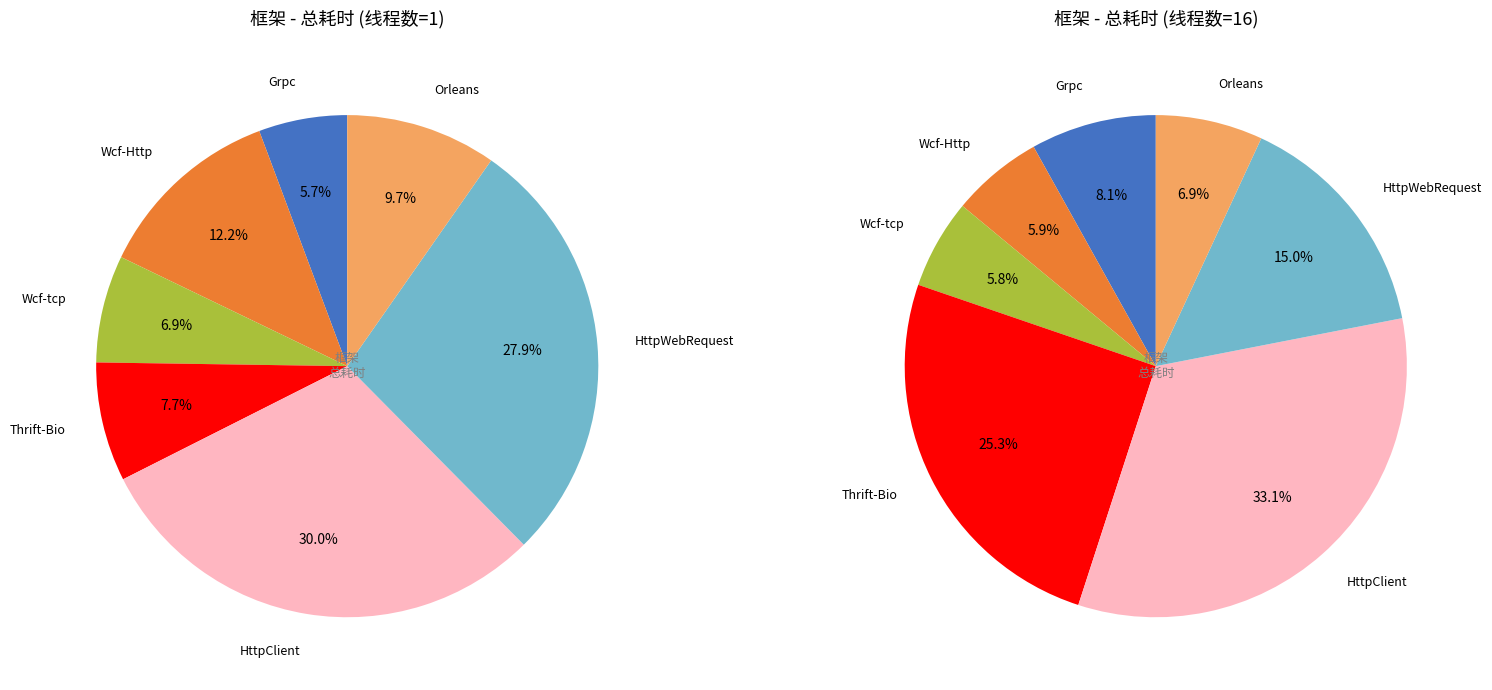

What is the smallest slice in the pie chart?

Grpc